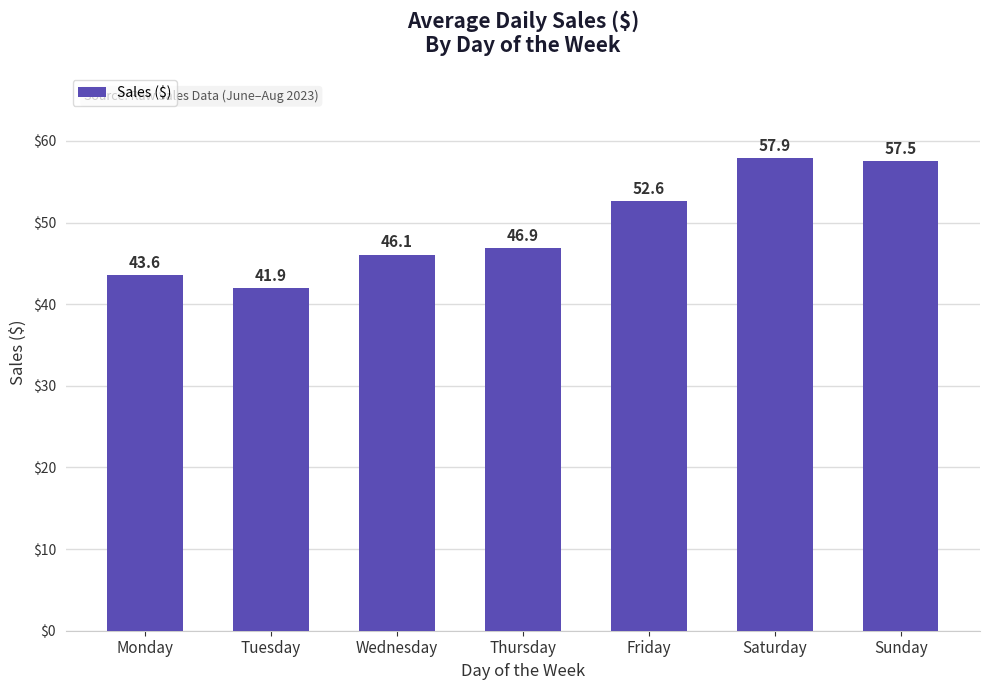

What is the sum of all values?

346.5